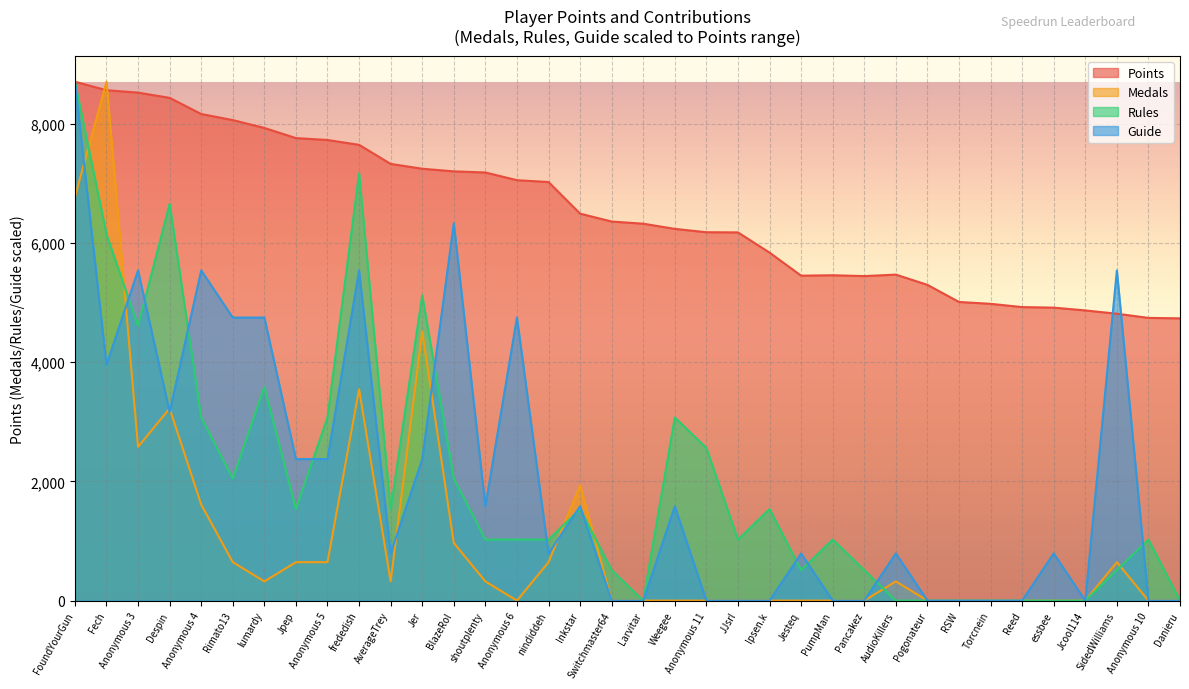

True or false: Rules and Points intersect in this chart.

False